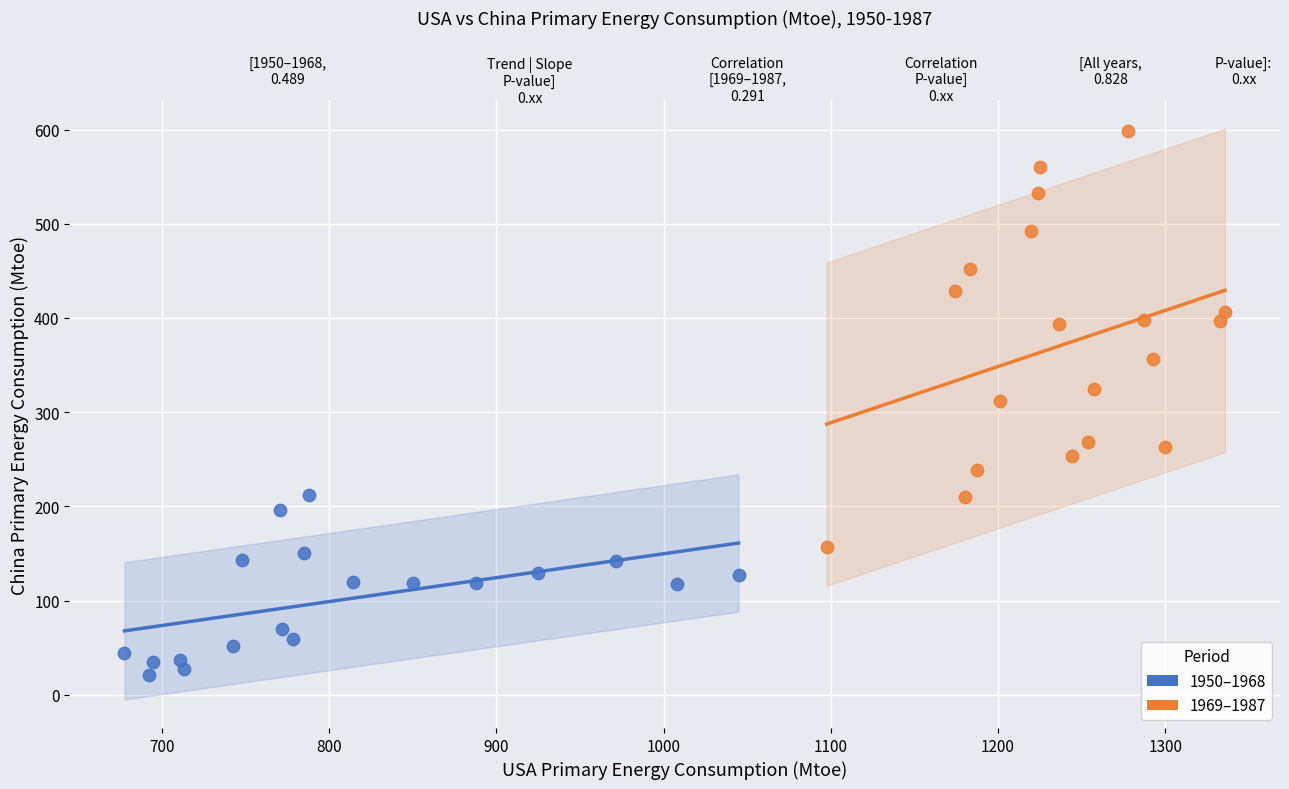

Which series reaches the maximum Y coordinate?

1969–1987